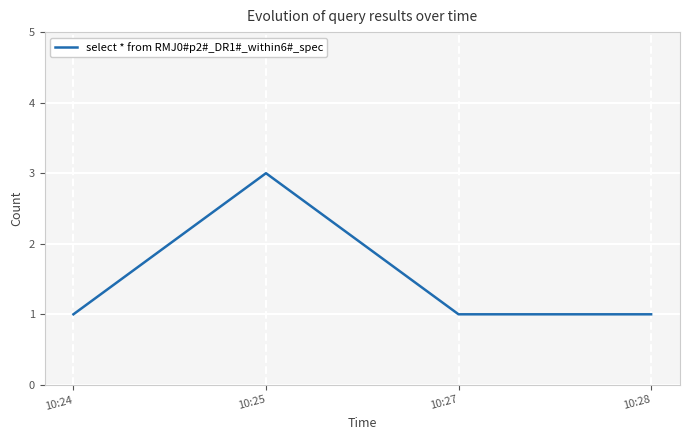

The chart shows a value of 5 at 10:25. True or false?

False